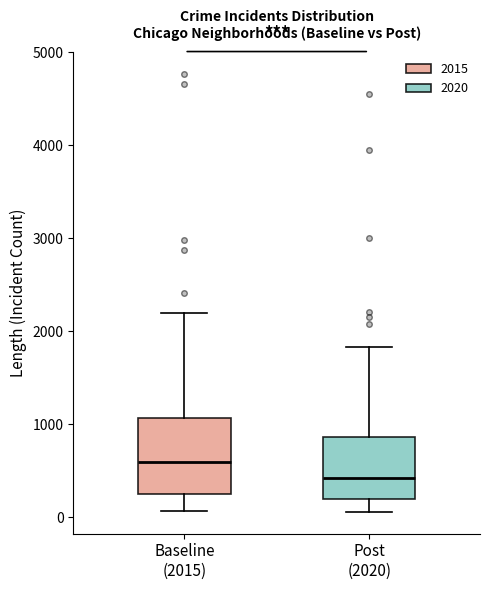

Reading left to right, read every box against the y-axis: the position of its median line, the range the box covers, and the ends of its whiskers. The values are not printed on the chart, so give them approximately, as read against the axis.

Baseline (2015): median 600, box 300 to 1100, whiskers 100 to 2200
Post (2020): median 400, box 200 to 900, whiskers 100 to 1800